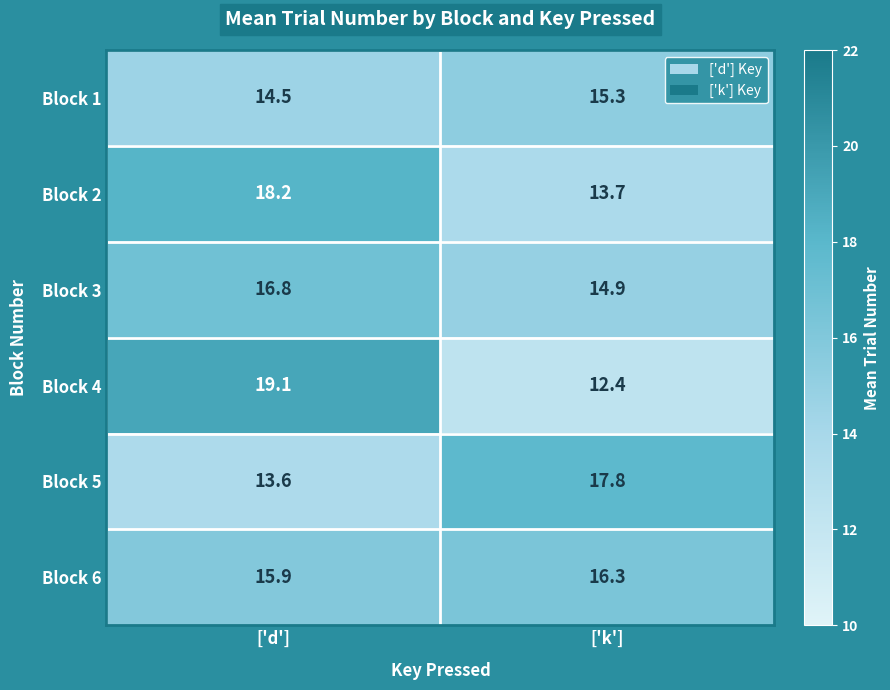

What is the minimum value shown in the chart?

12.4